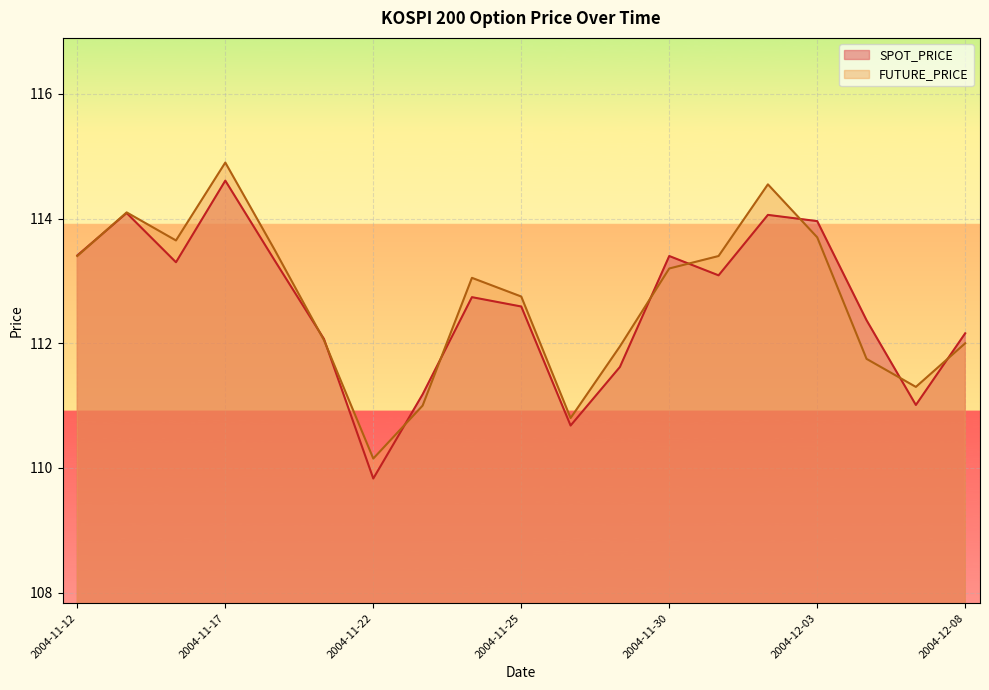

What position from the left is 2004-11-16?

3